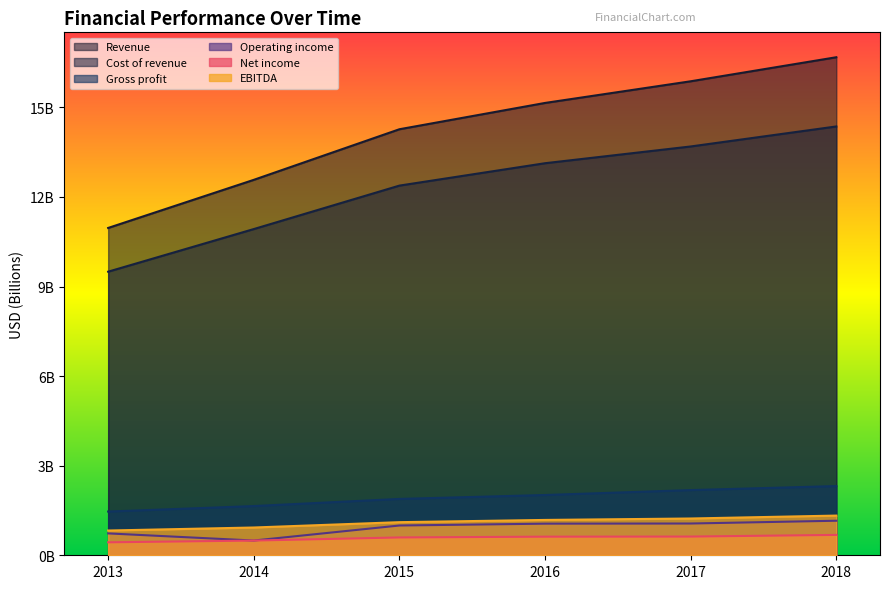

Is it true that EBITDA equals 2028062501 at 2017?

False